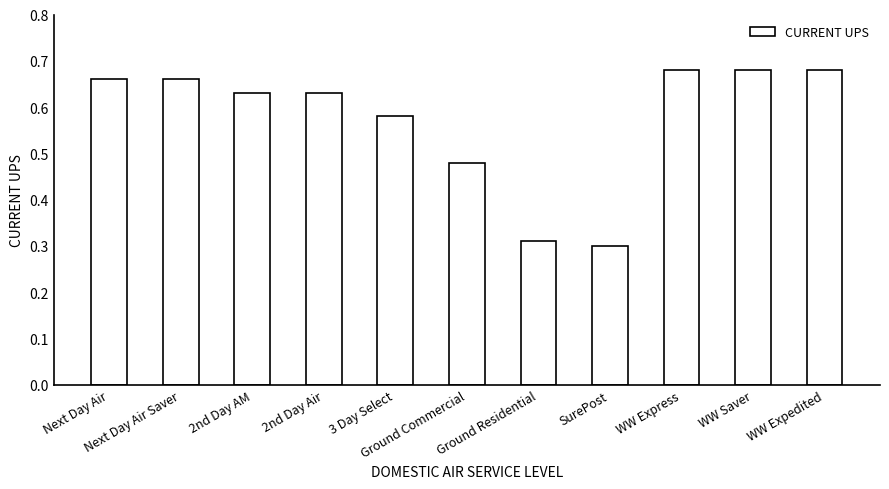

What is the difference between the second highest and second lowest values?

0.4